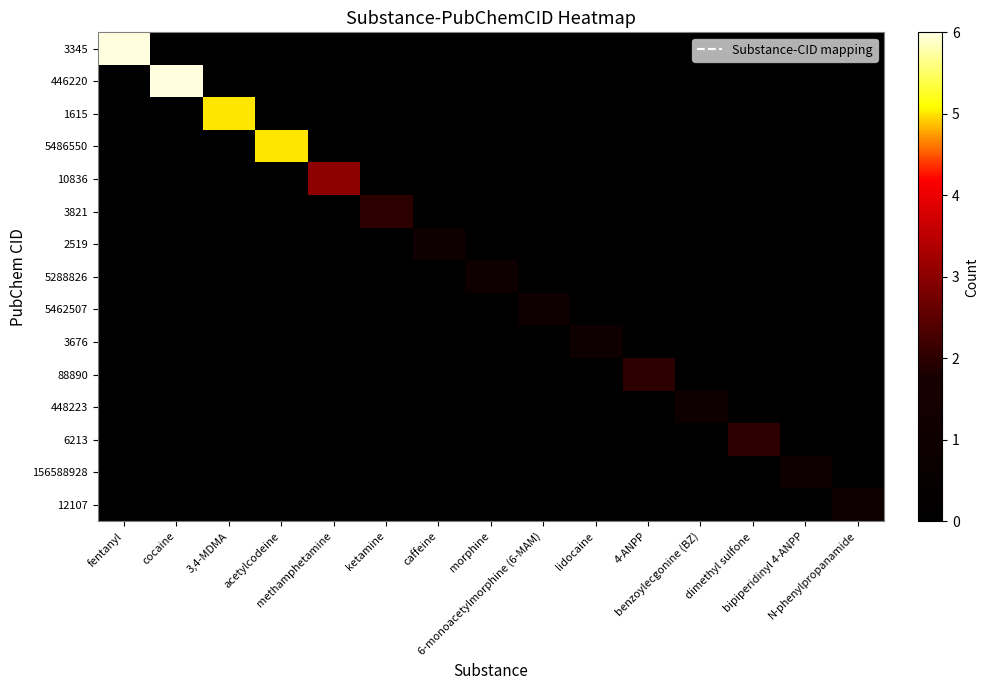

At which category is the sum across all series the highest?

fentanyl